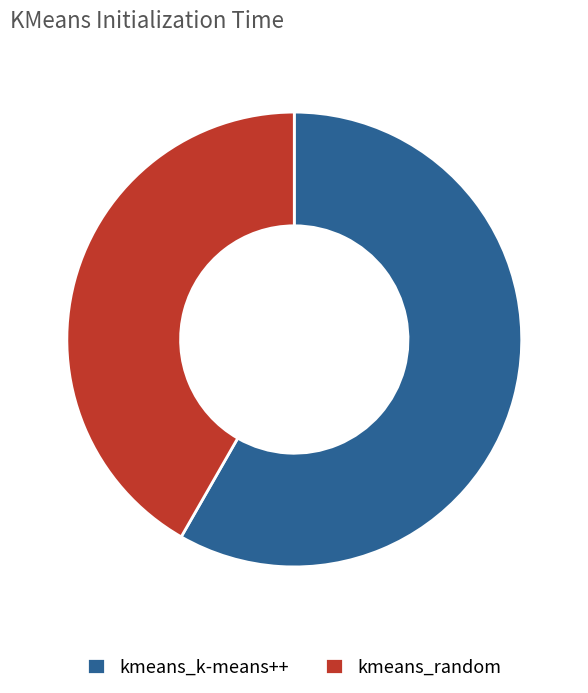

Does kmeans_random represent more than half of the total?

No